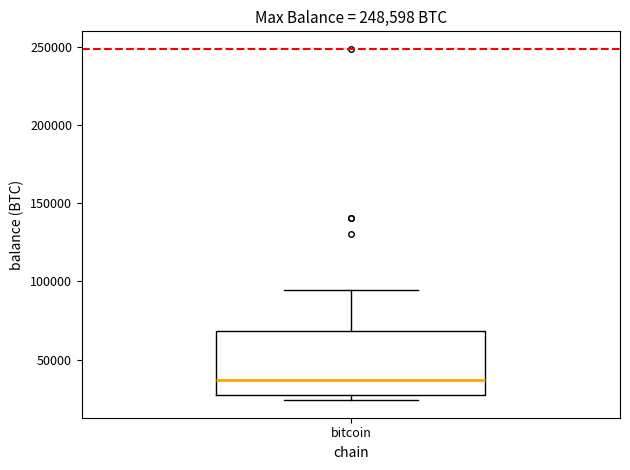

Read this box plot against the y-axis: the position of the median line, the range covered by the box, and the ends of both whiskers. The values are not printed on the chart, so give them approximately, as read against the axis.

median 35000, box 30000 to 70000, whiskers 25000 to 95000